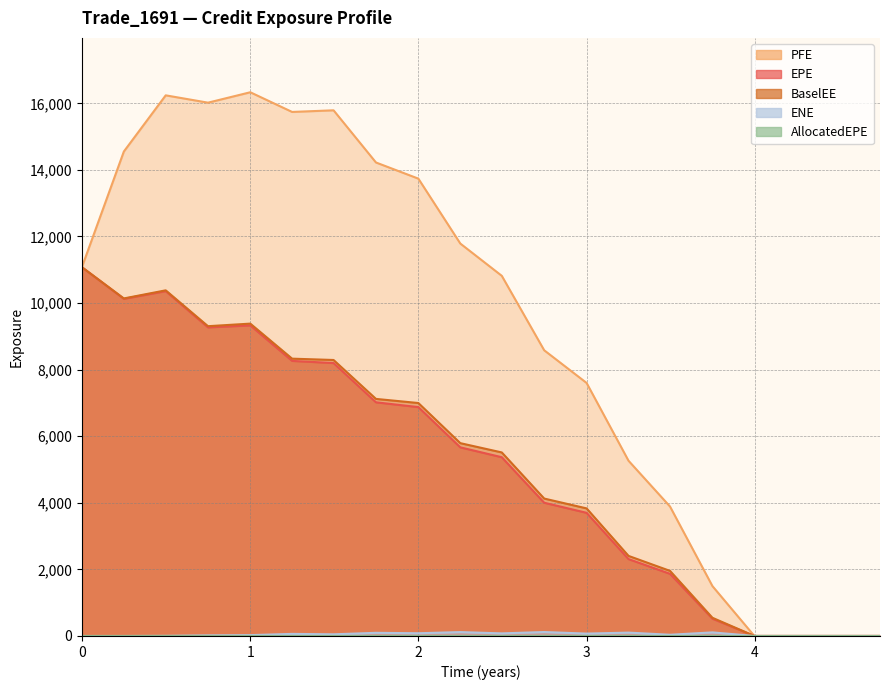

What is the difference between the PFE values at 3.49589 and 2.0?

9849.2